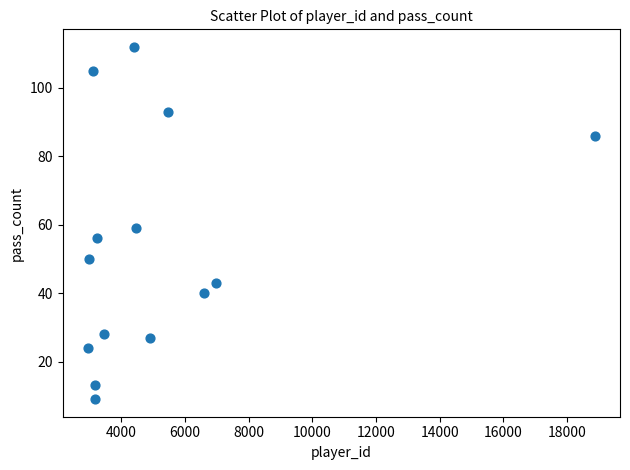

What is the range of X values (max minus min)?

15921